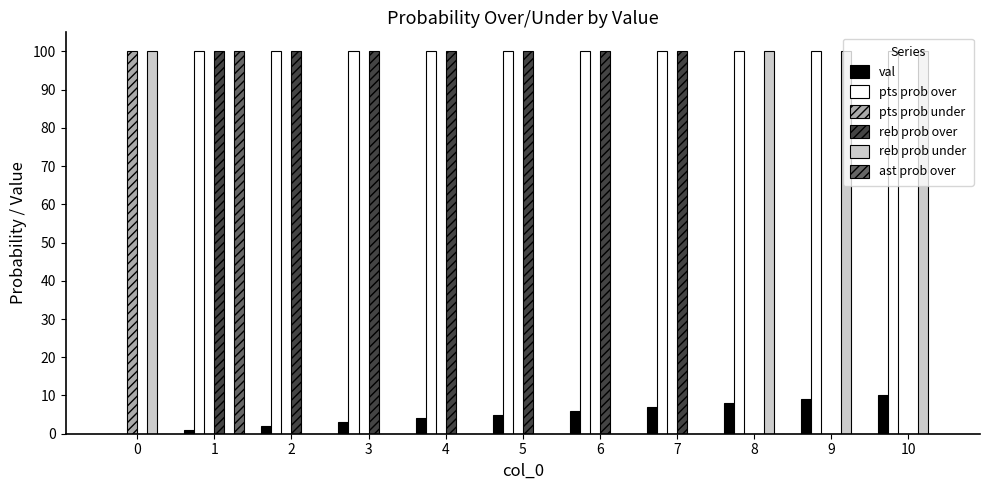

Which series has the largest total across all categories?

pts prob over